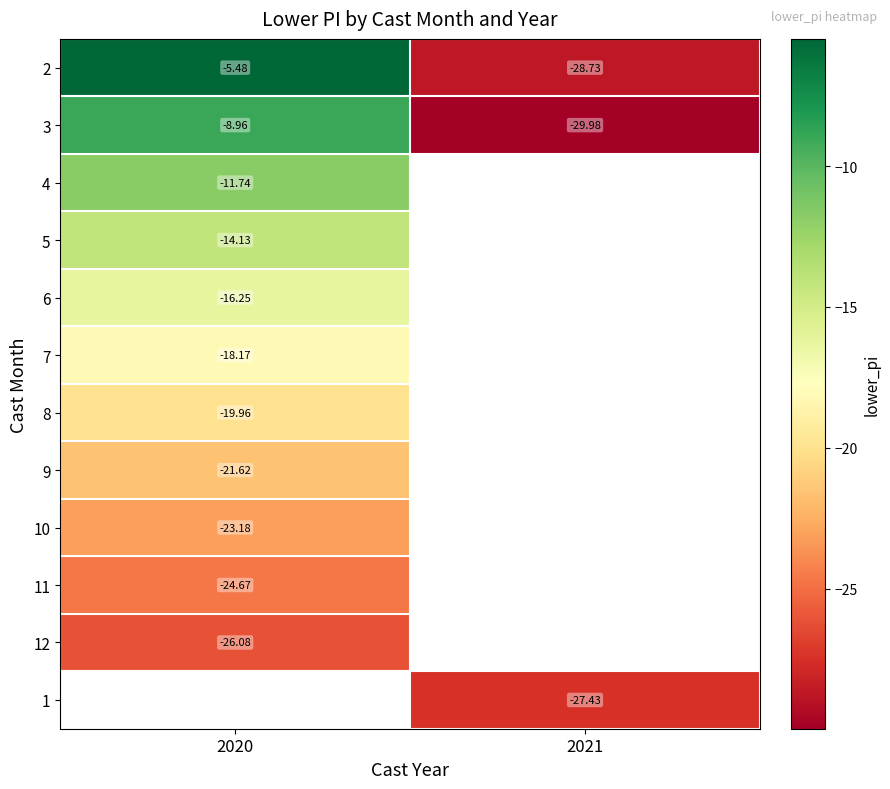

How many distinct data groups are displayed?

12